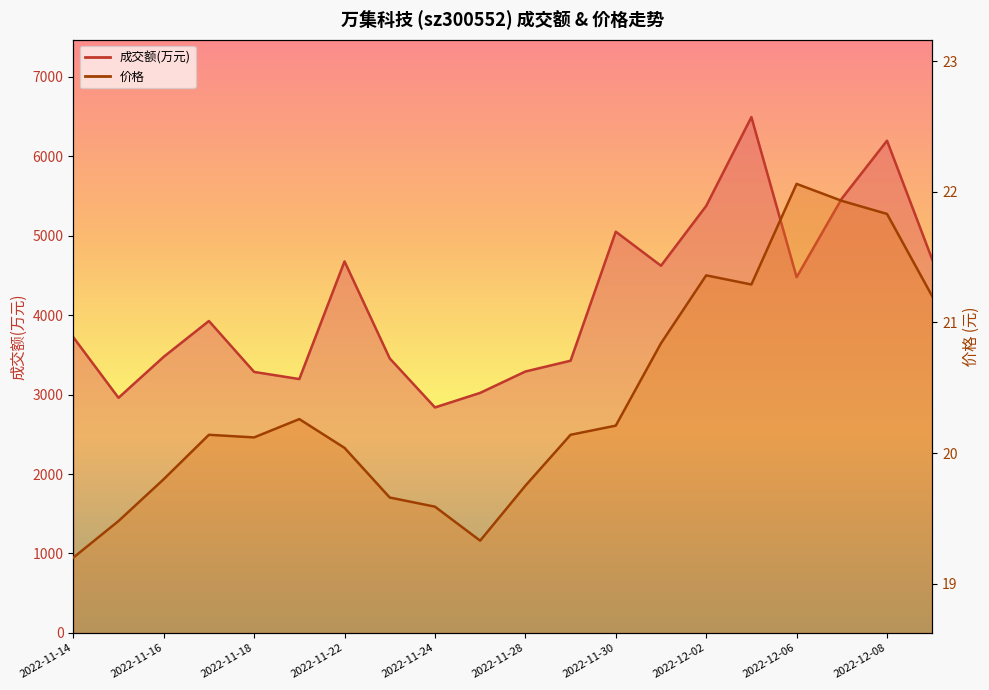

What position from the right is 2022-11-23?

13